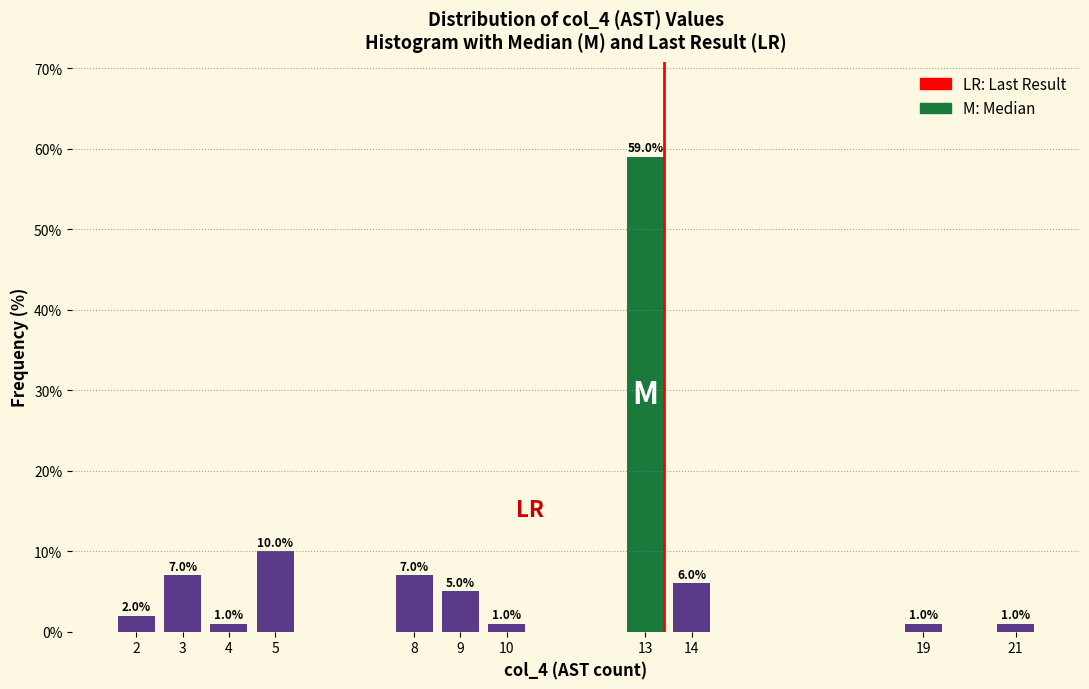

Reading left to right, list all the values displayed in this chart.

2.0	7.0	1.0	10.0	7.0	5.0	1.0	59.0	6.0	1.0	1.0